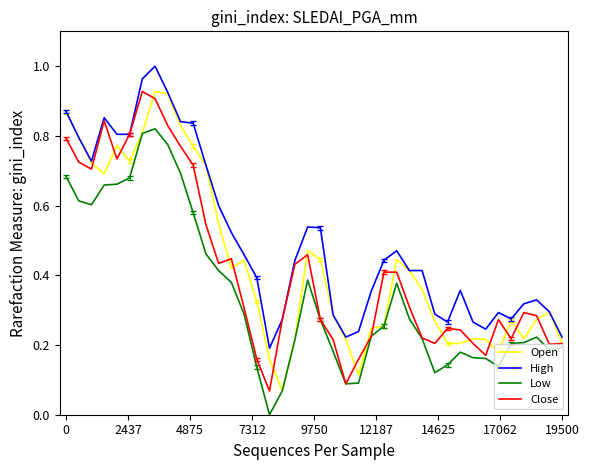

True or false: Open has more than 2 interior local peaks.

True